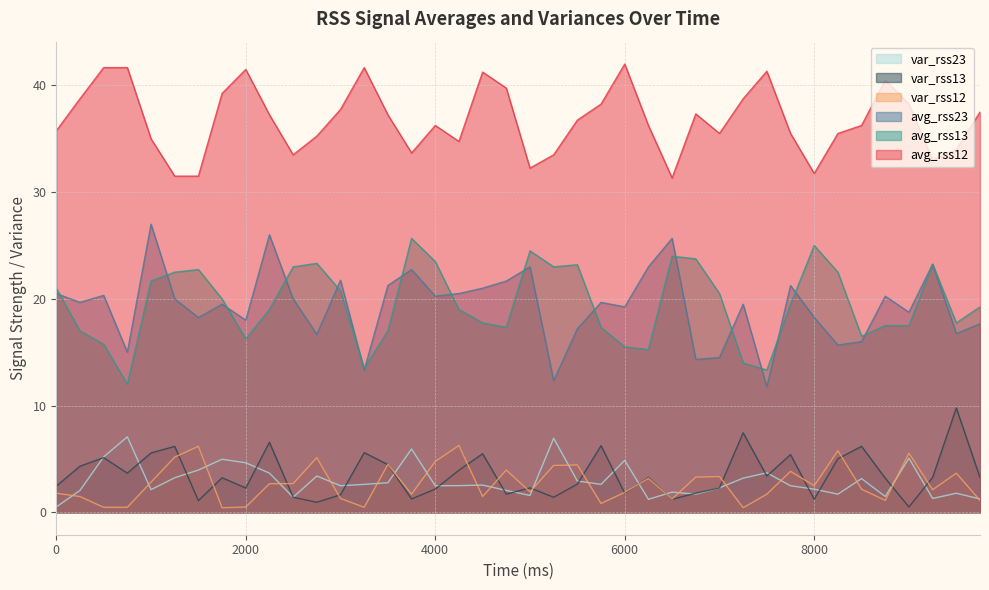

What is the maximum value shown in the chart?

42.0